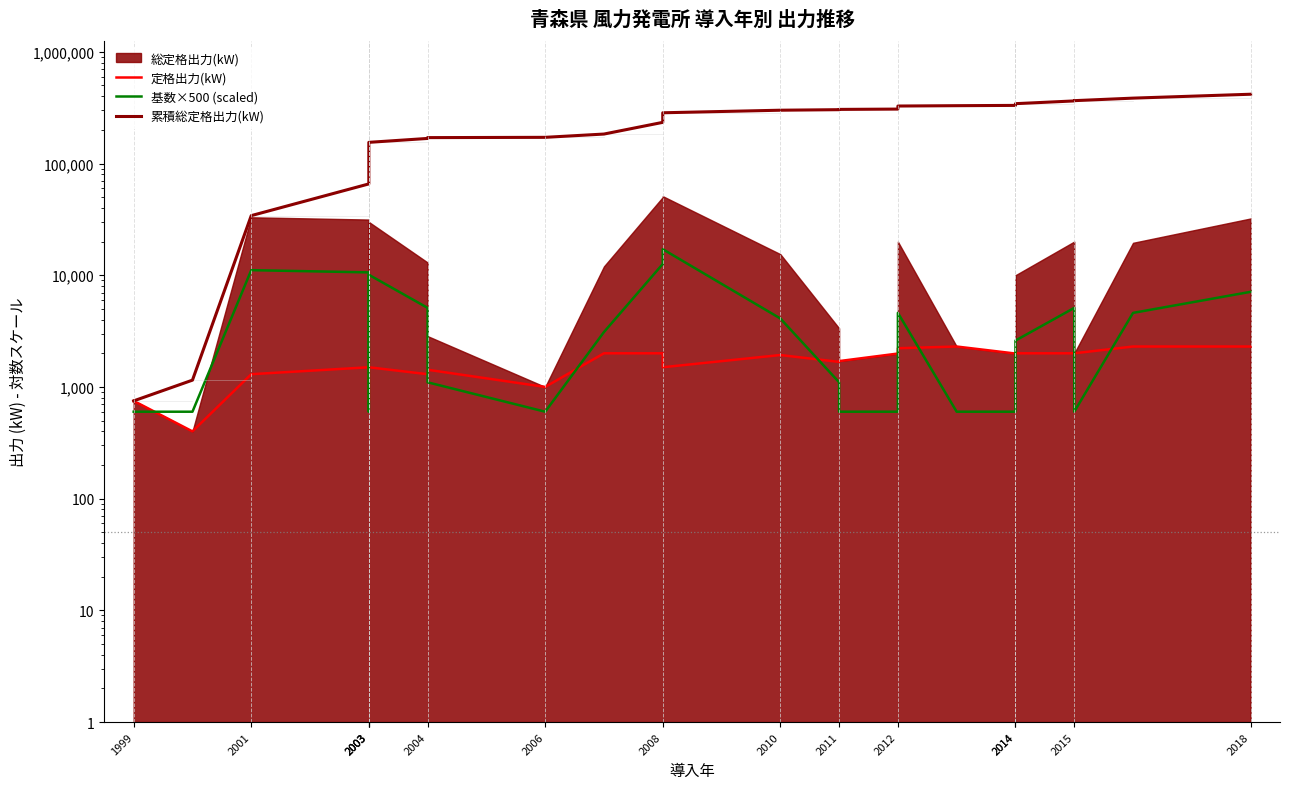

How many lines are shown in the chart?

3